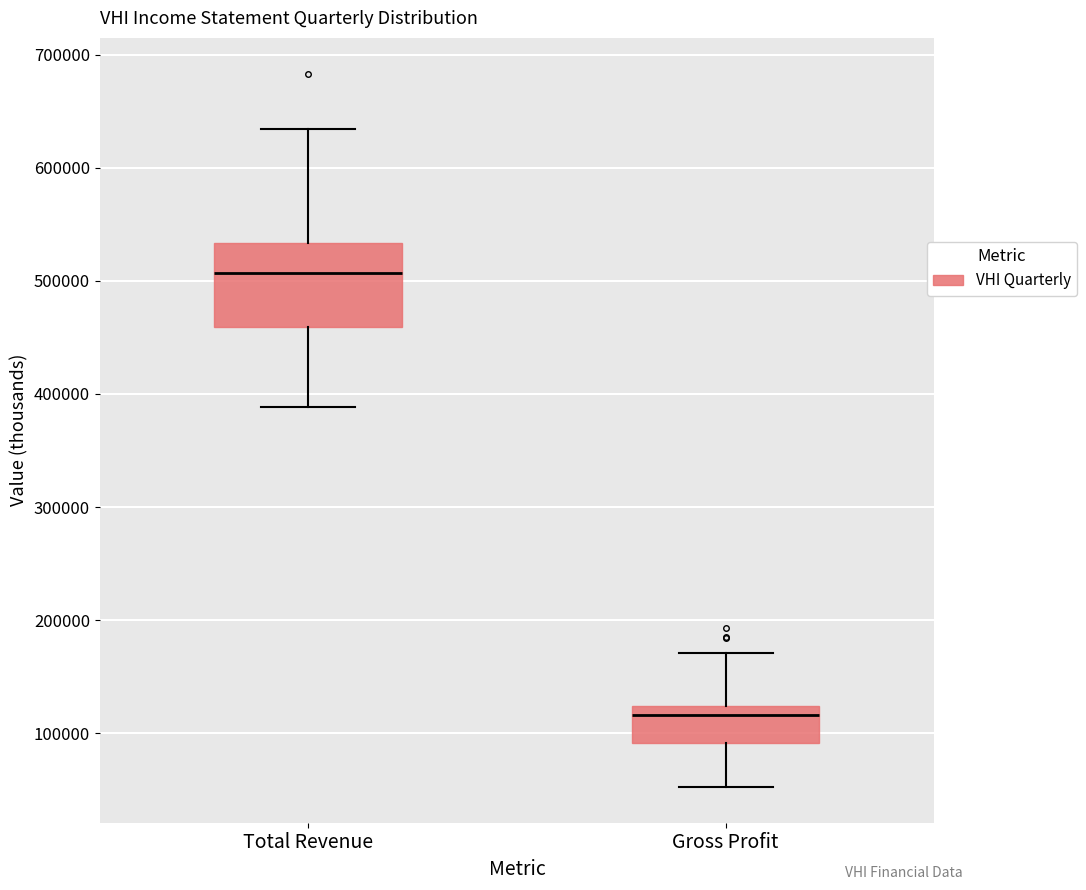

Comparing the boxes themselves (not the whiskers), which one is the tallest?

Total Revenue